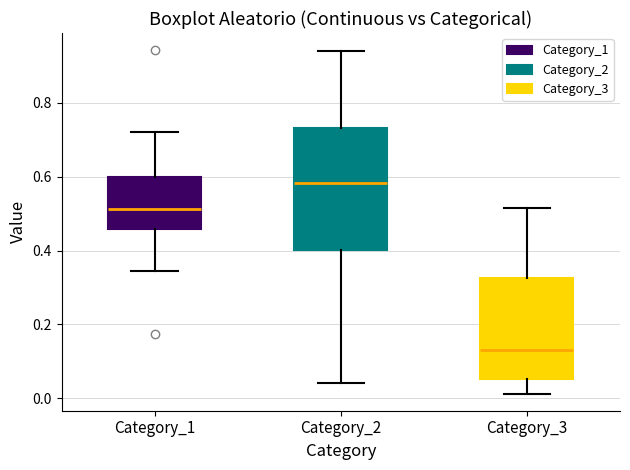

Reading left to right, read every box against the y-axis: the position of its median line, the range the box covers, and the ends of its whiskers. The values are not printed on the chart, so give them approximately, as read against the axis.

Category_1: median 0.52, box 0.46 to 0.60, whiskers 0.34 to 0.72
Category_2: median 0.58, box 0.40 to 0.74, whiskers 0.04 to 0.94
Category_3: median 0.14, box 0.06 to 0.32, whiskers 0.02 to 0.52